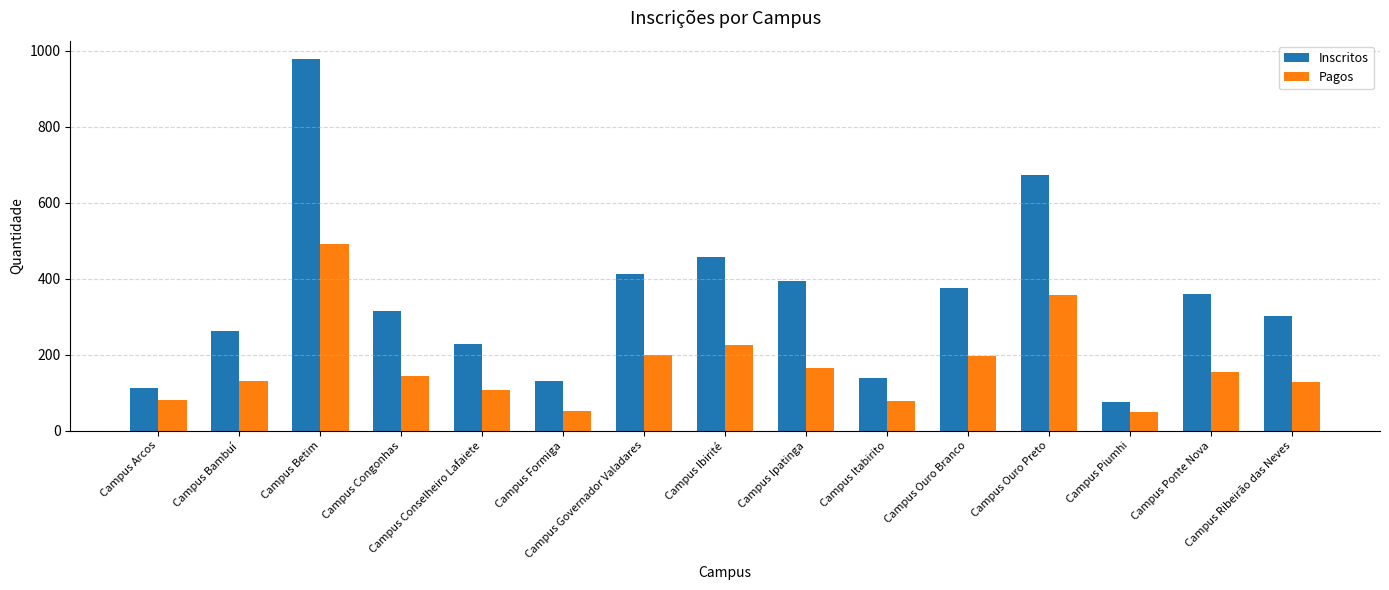

Which series has the largest total across all categories?

Inscritos